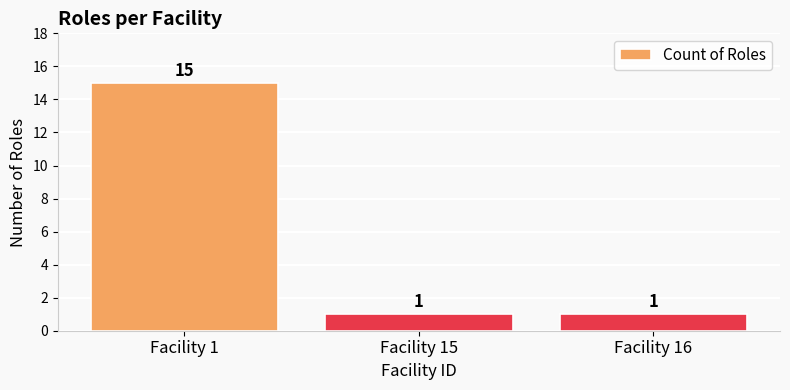

What is the value of the 2nd bar from the left?

1